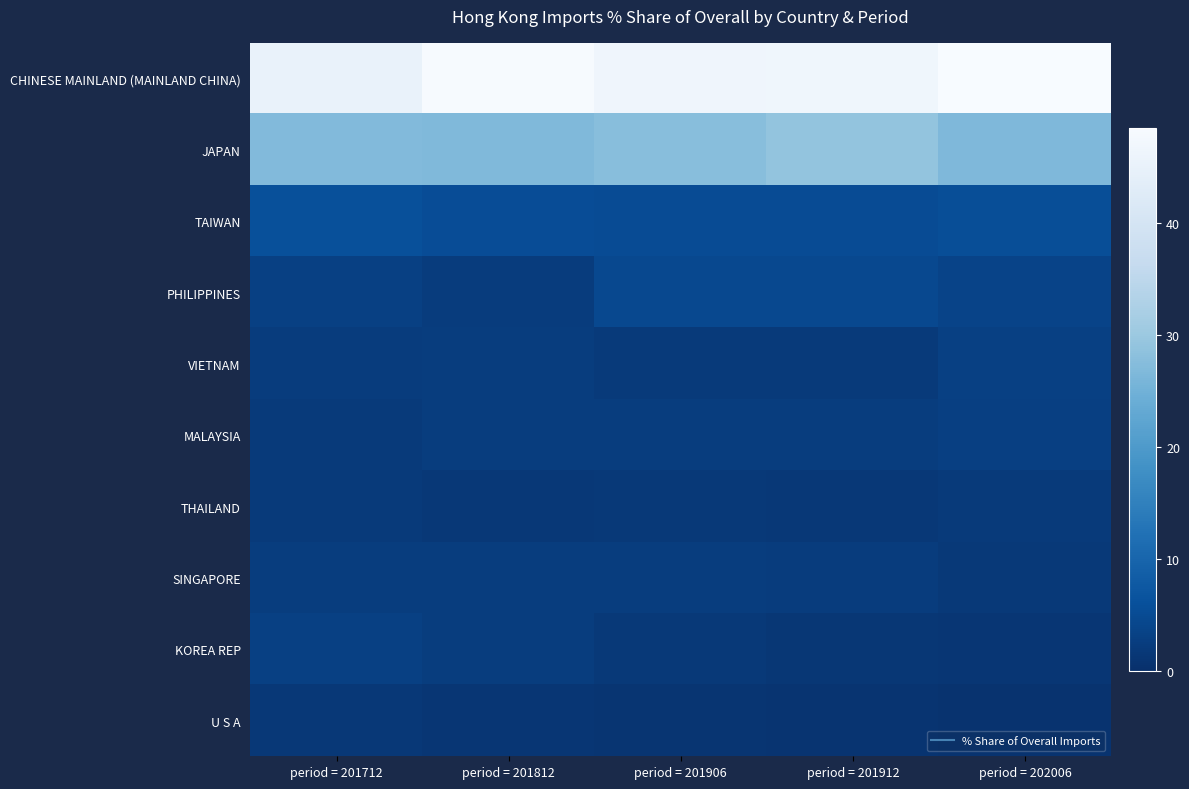

At period = 201912, list the series in order from smallest to largest.

U S A, KOREA REP, THAILAND, VIETNAM, SINGAPORE, MALAYSIA, PHILIPPINES, TAIWAN, JAPAN, CHINESE MAINLAND (MAINLAND CHINA)